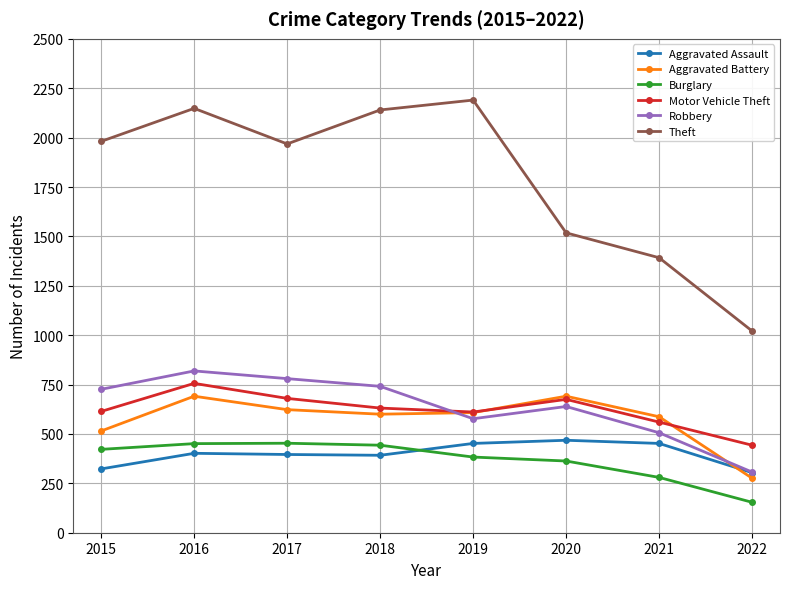

How many data points in Theft are less than 1981?

4